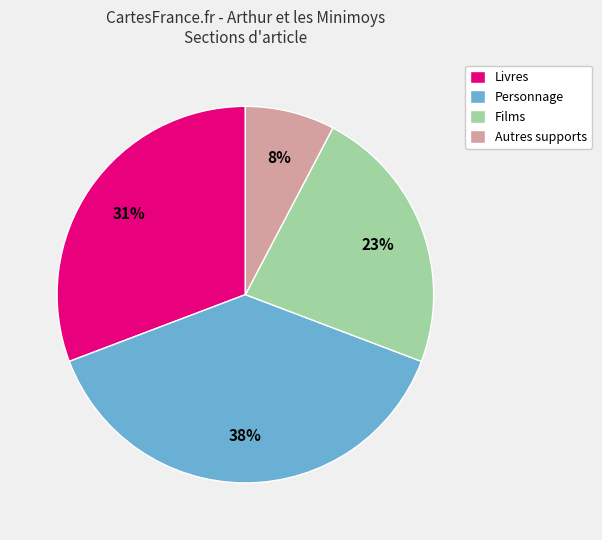

Does Autres supports account for over 50% of the chart?

No